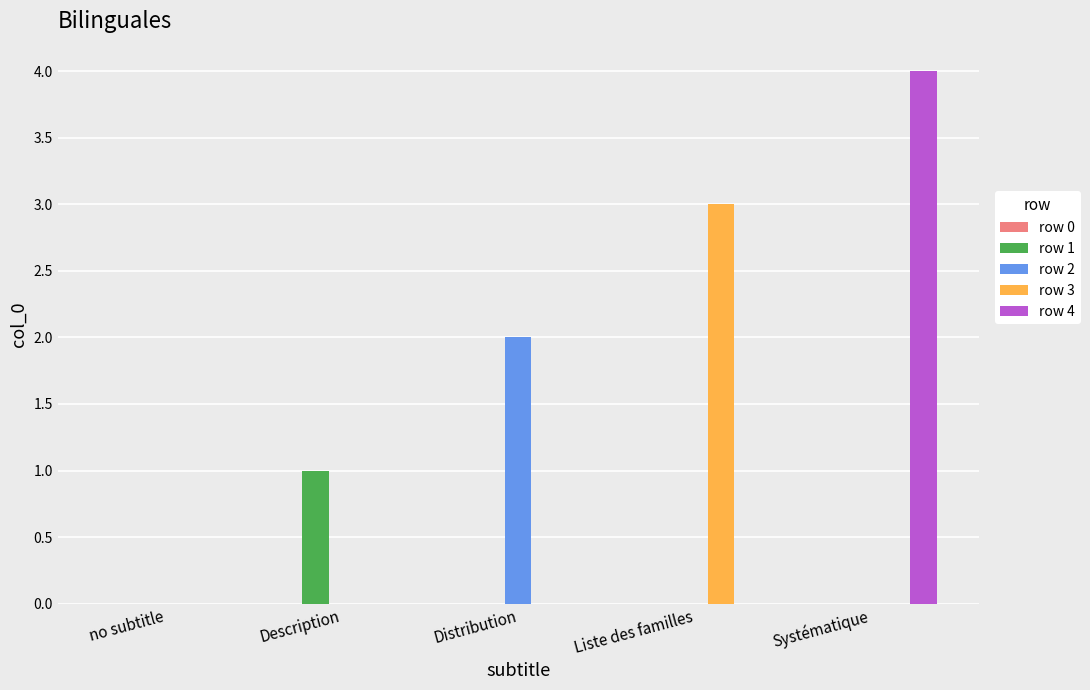

Is it true that row 4 equals 0 at Description?

True